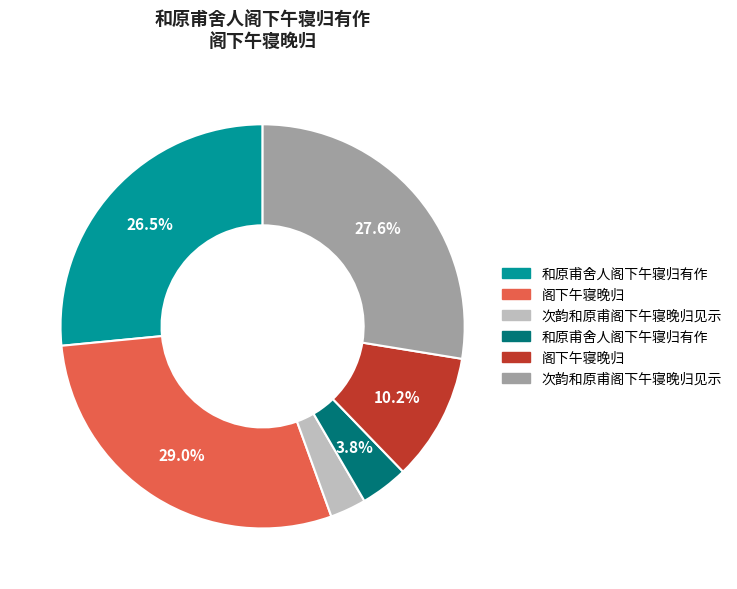

Does any single category account for the majority?

No